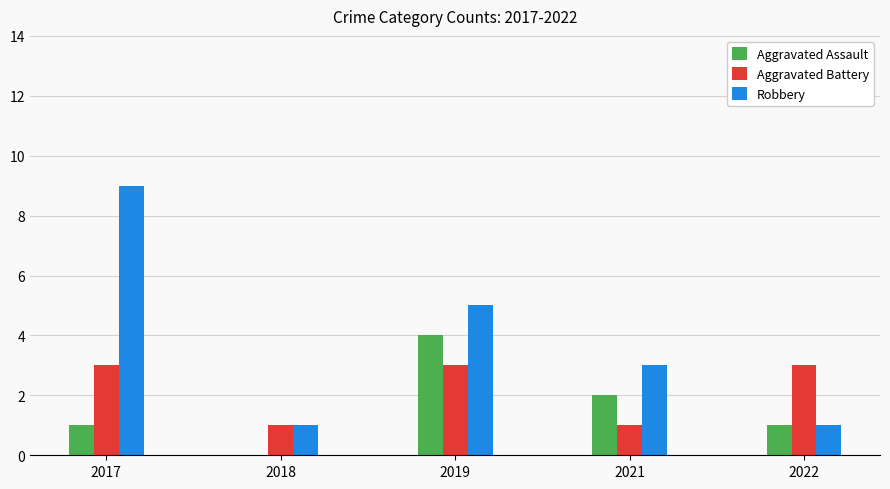

What is the maximum value for Aggravated Assault?

4